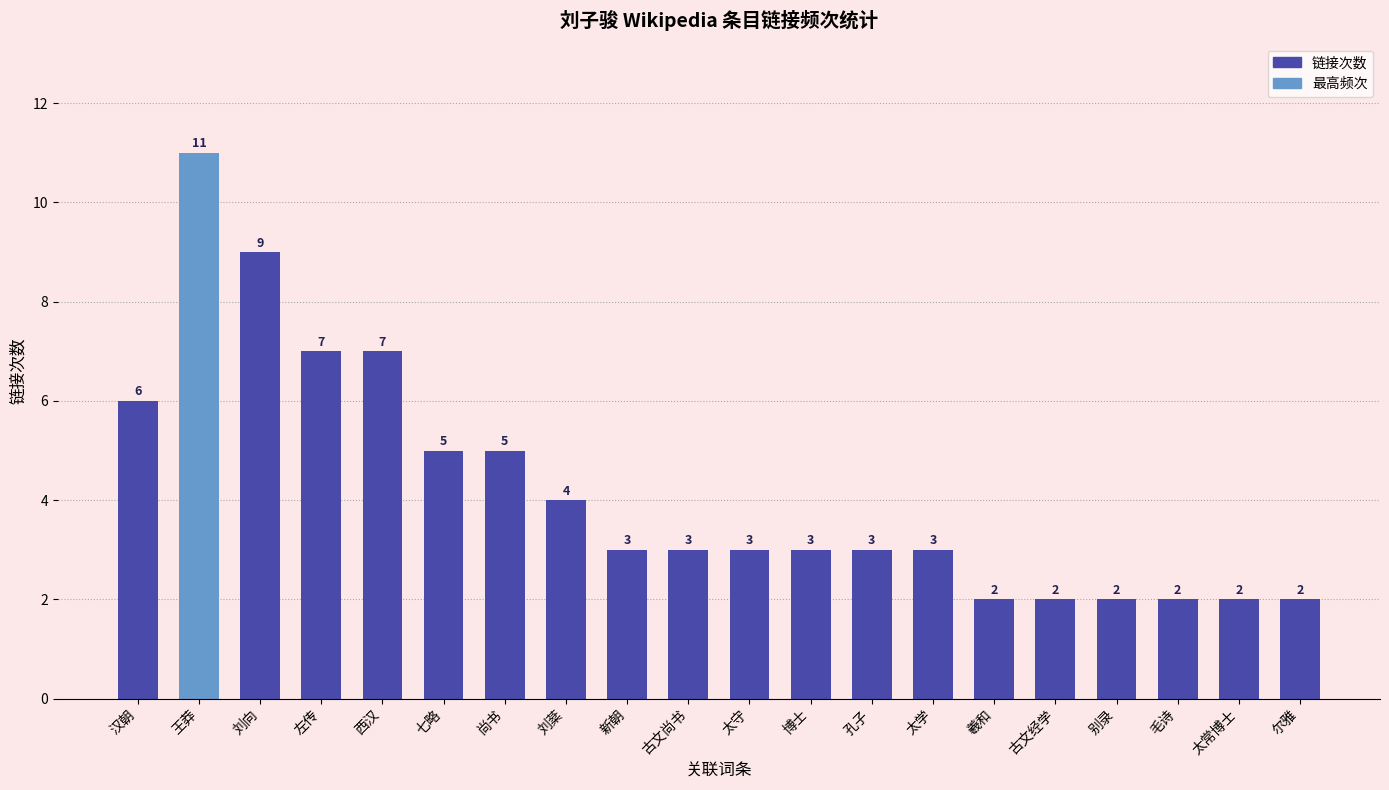

Is it true that the value at 毛诗 is 1?

False